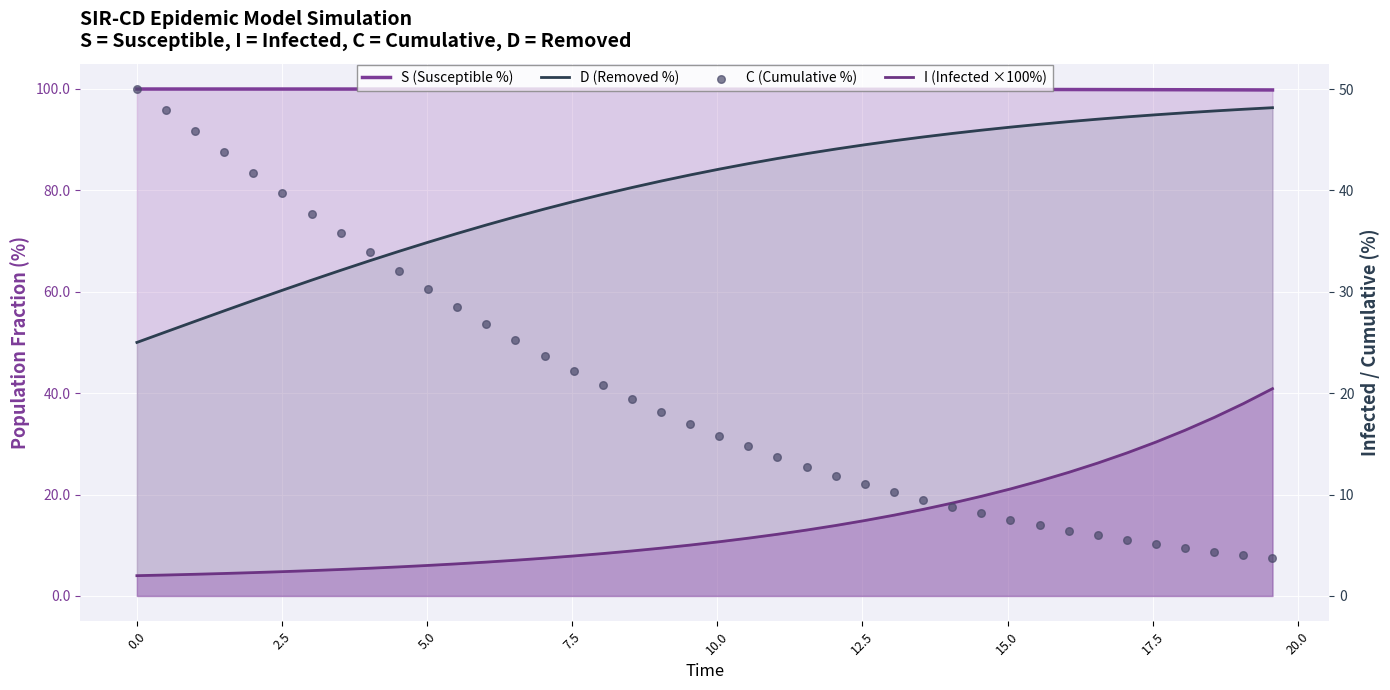

What are all the series names shown in the legend?

S (Susceptible %), D (Removed %), I (Infected ×100%), C (Cumulative %)